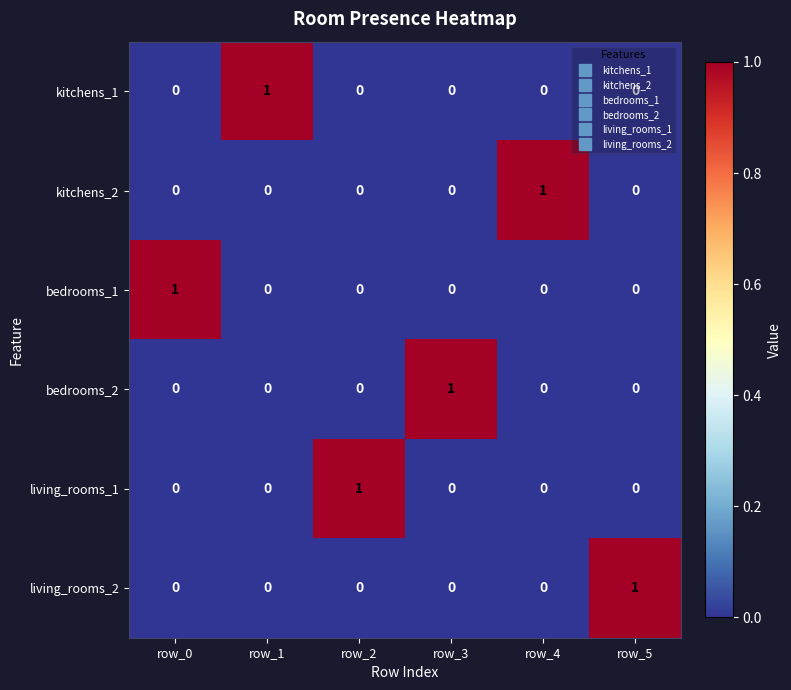

The bedrooms_2 series shows 0 at row_4. True or false?

True